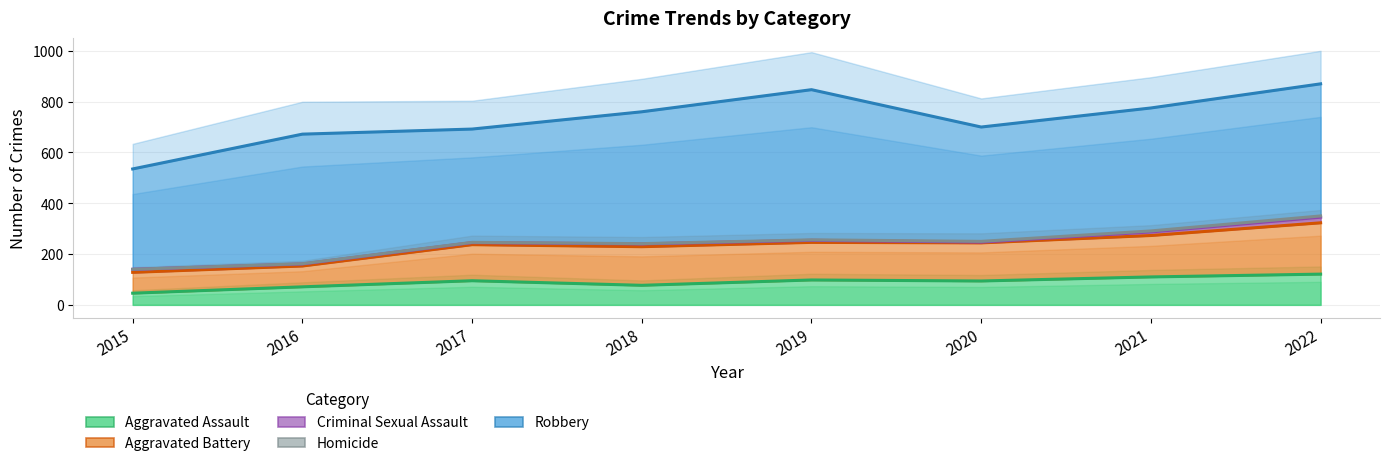

Rank the series by their maximum value, from lowest to highest.

Homicide, Criminal Sexual Assault, Aggravated Assault, Aggravated Battery, Robbery